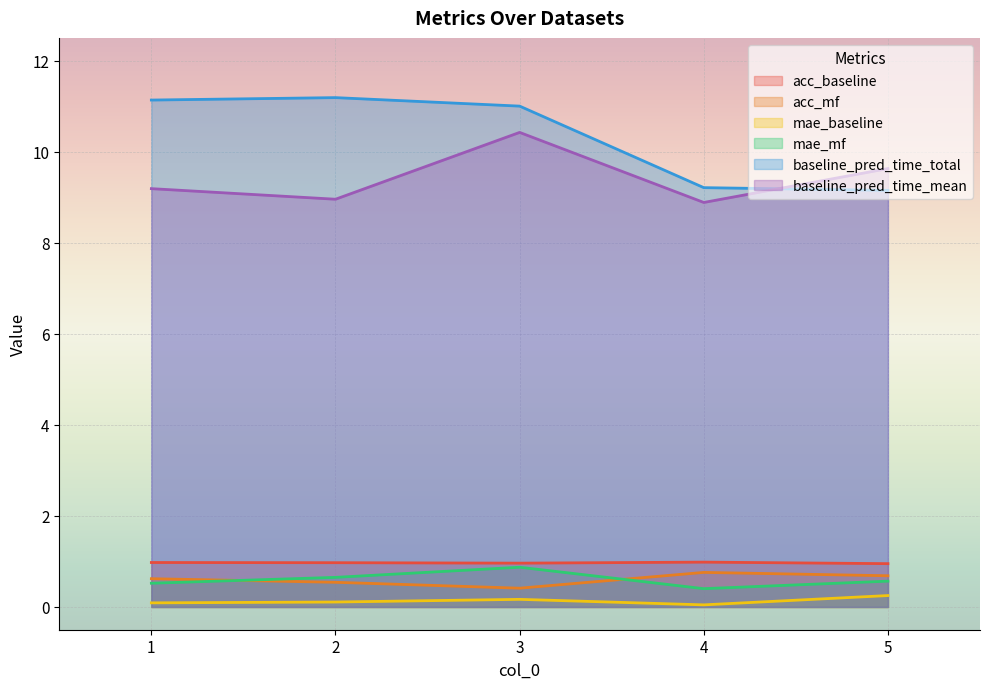

True or false: acc_mf and baseline_pred_time_mean intersect in this chart.

False